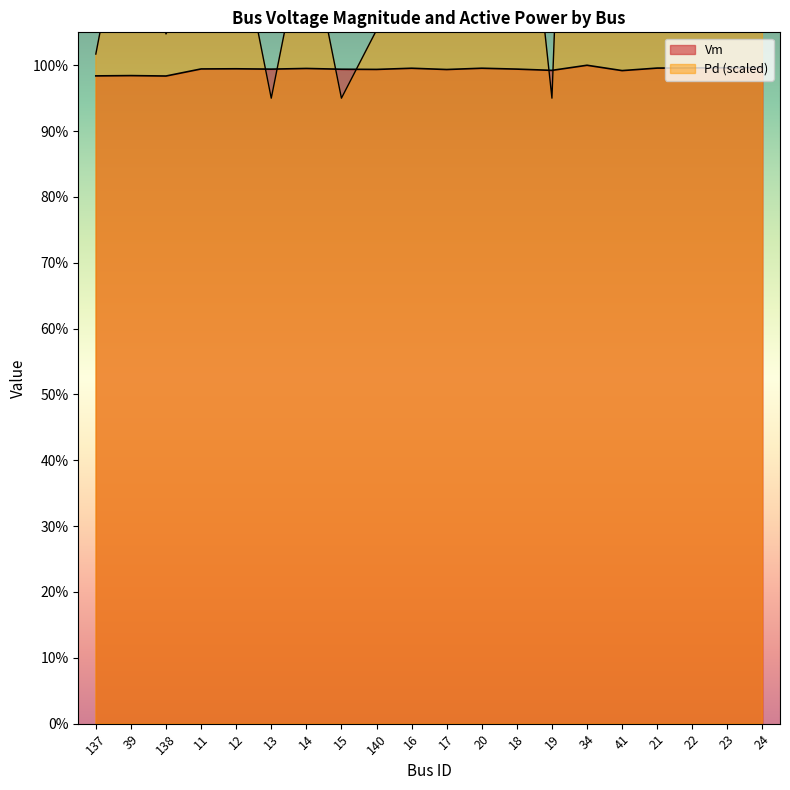

What is the label of the 14th point from the right?

14